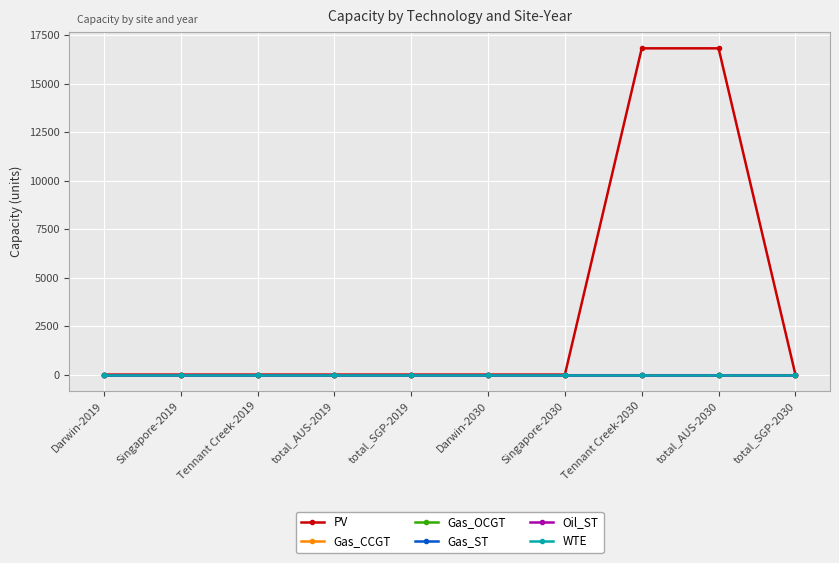

At which category does the chart reach its peak across all series?

Tennant Creek-2030